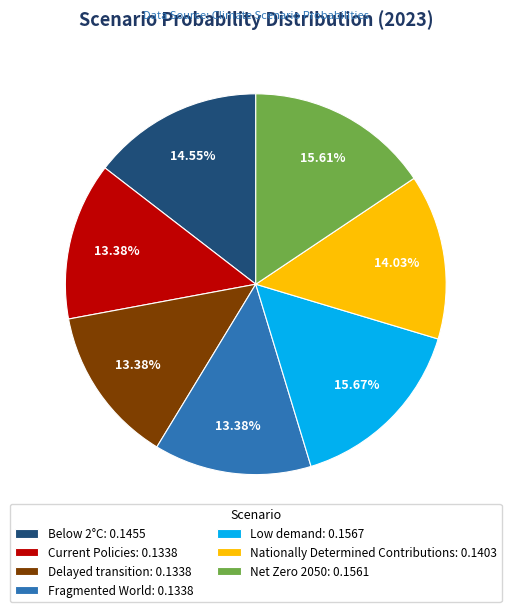

How many segments does this pie chart have?

7